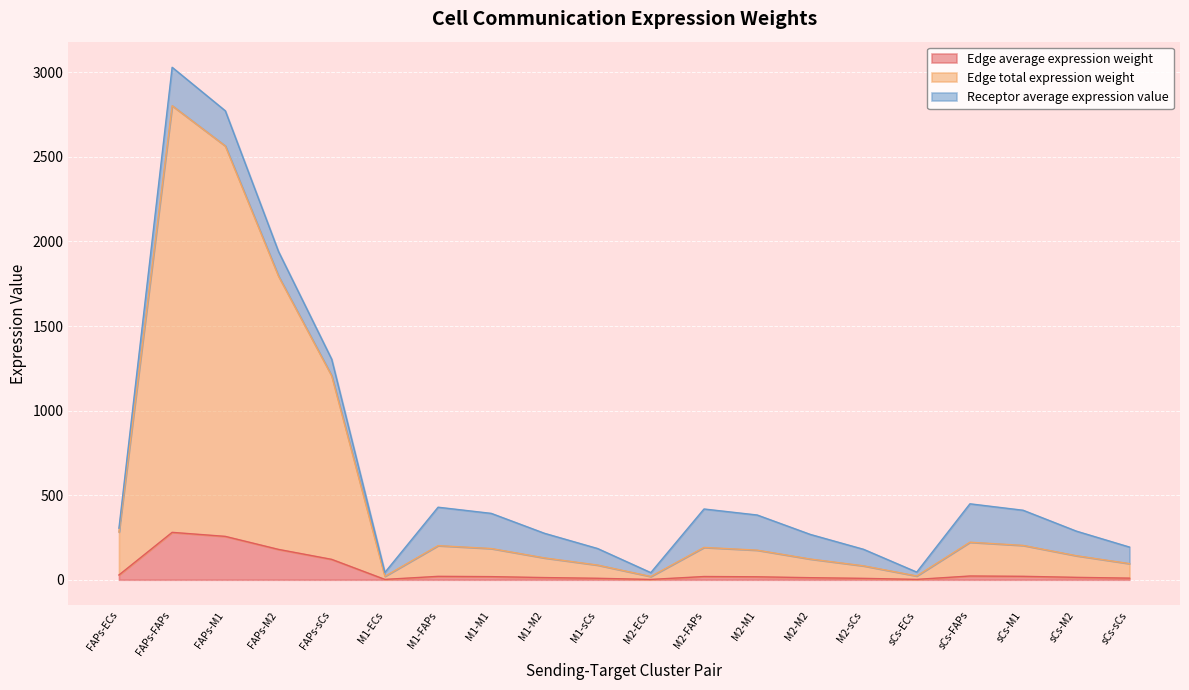

What is the label of the 12th point from the left?

M2-FAPs